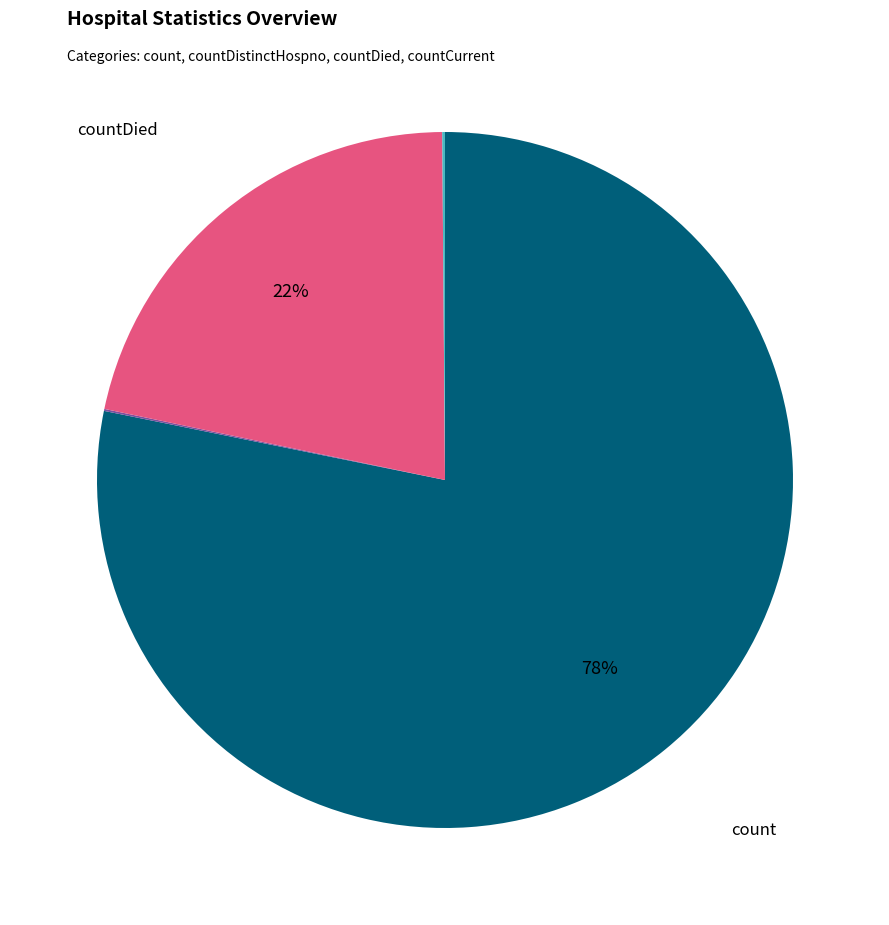

Is there any slice that represents more than half of the pie?

Yes